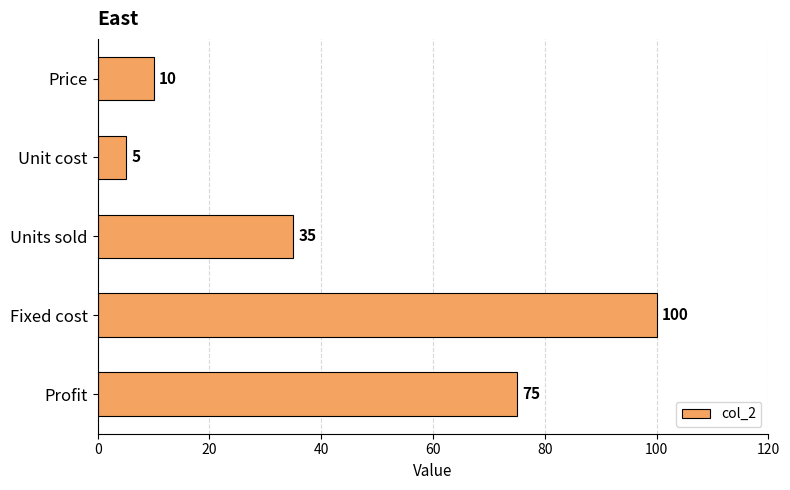

Rank the categories by value from lowest to highest.

Unit cost, Price, Units sold, Profit, Fixed cost